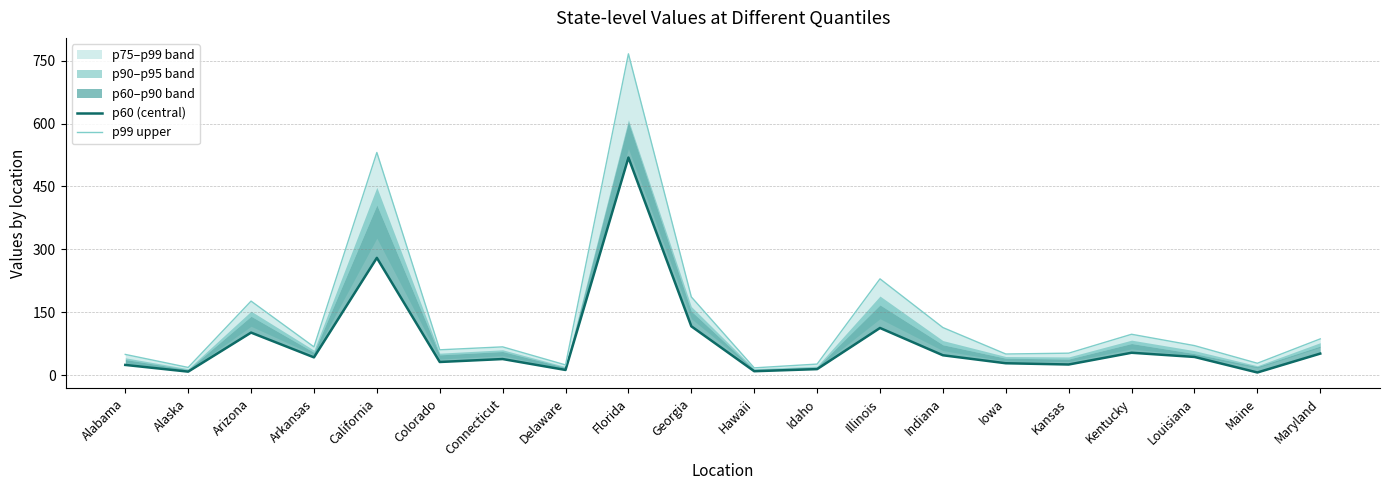

True or false: p60 (central) and p99 upper cross at least once.

False